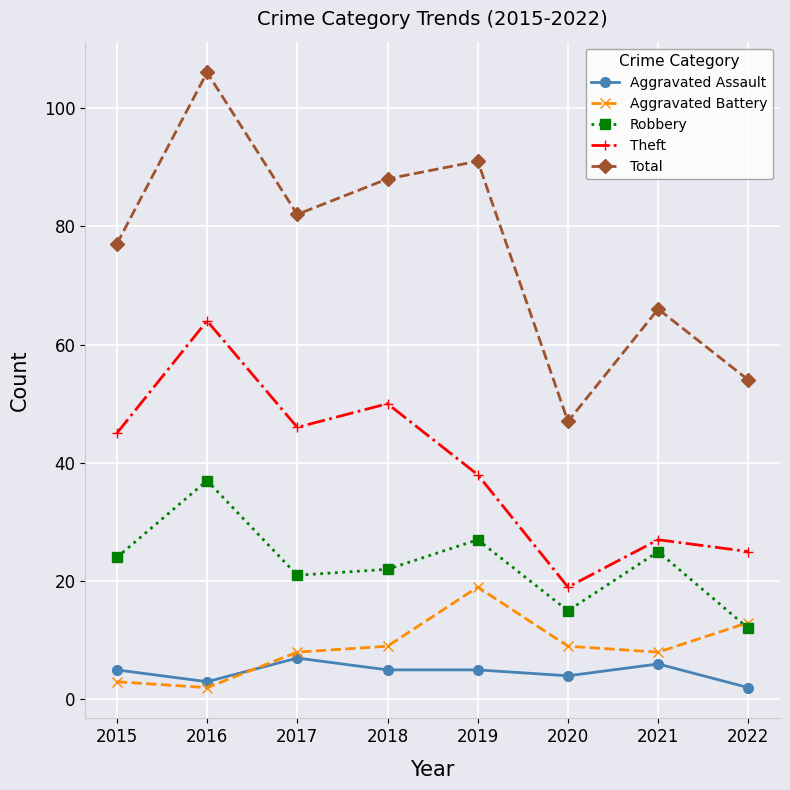

True or false: Aggravated Battery and Robbery intersect in this chart.

True